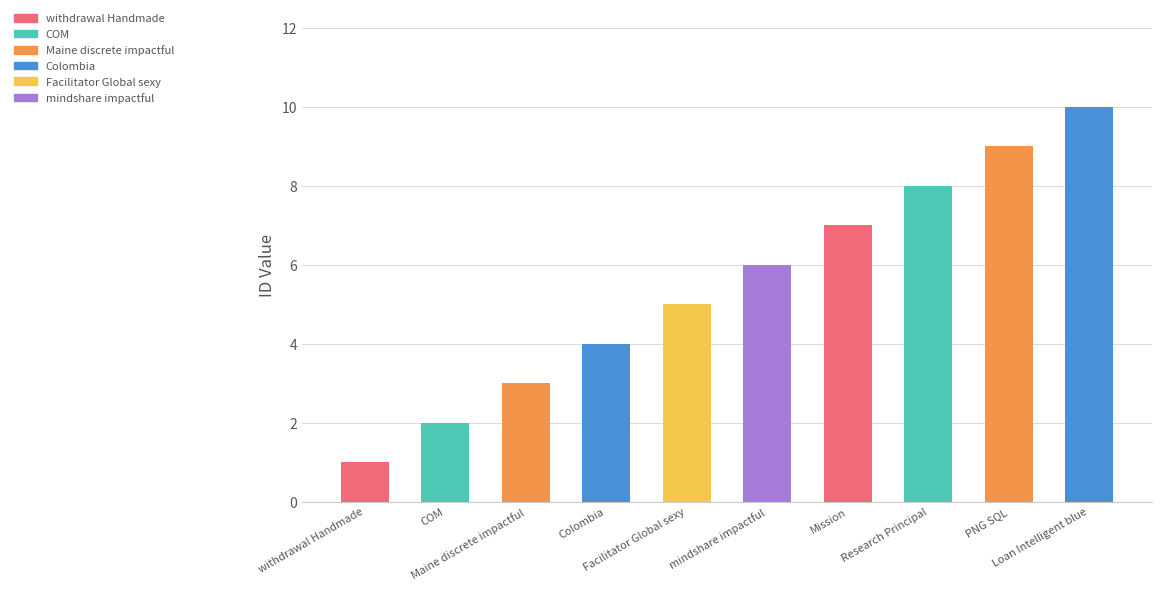

Reading left to right, list all the values displayed in this chart.

1	2	3	4	5	6	7	8	9	10